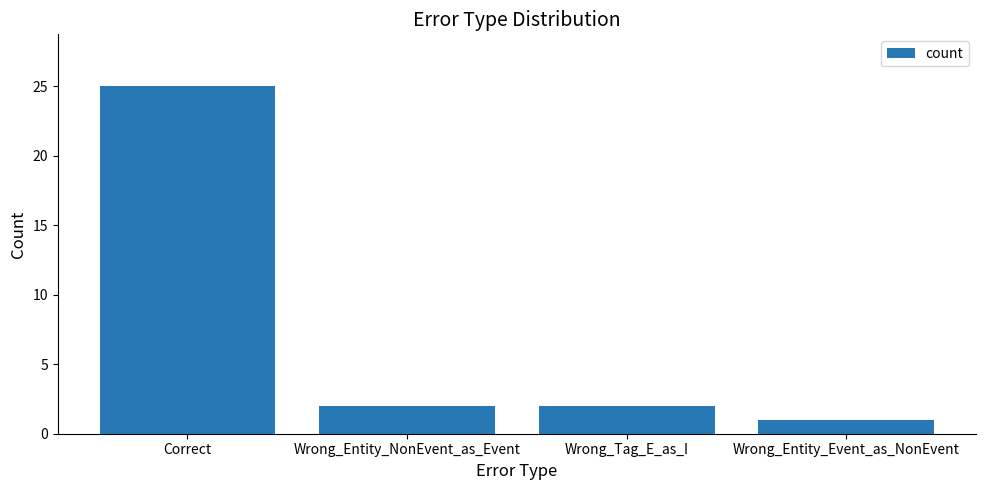

Reading left to right, transcribe all the data shown in this chart.

Correct=25	Wrong_Entity_NonEvent_as_Event=2	Wrong_Tag_E_as_I=2	Wrong_Entity_Event_as_NonEvent=1